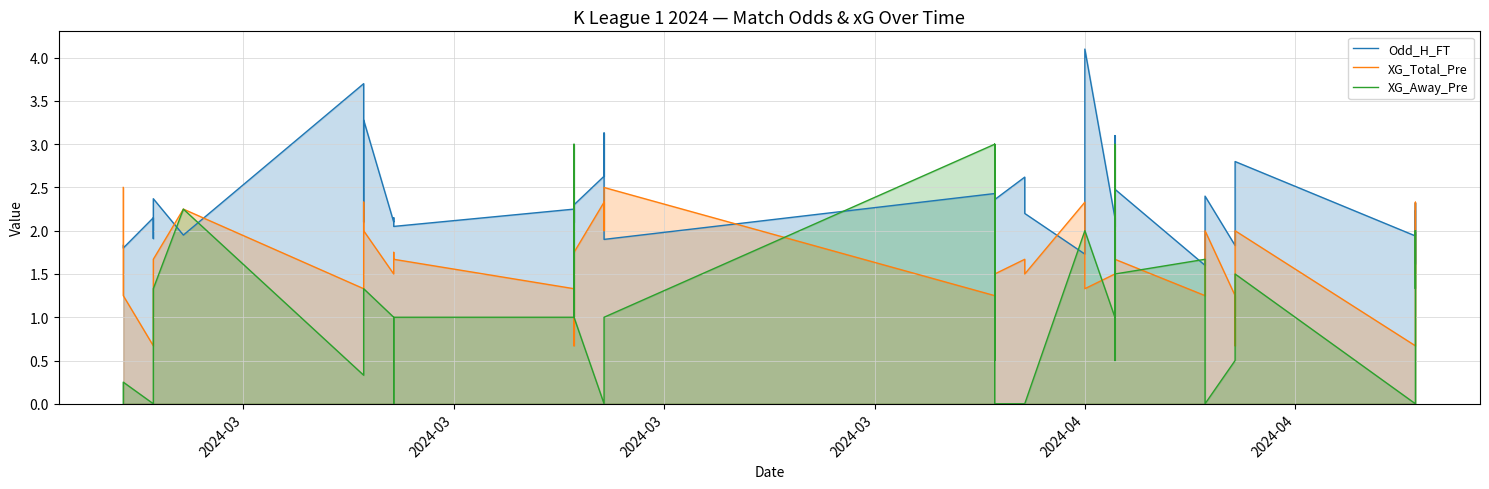

List the series in order of their overall mean, lowest first.

XG_Away_Pre, XG_Total_Pre, Odd_H_FT